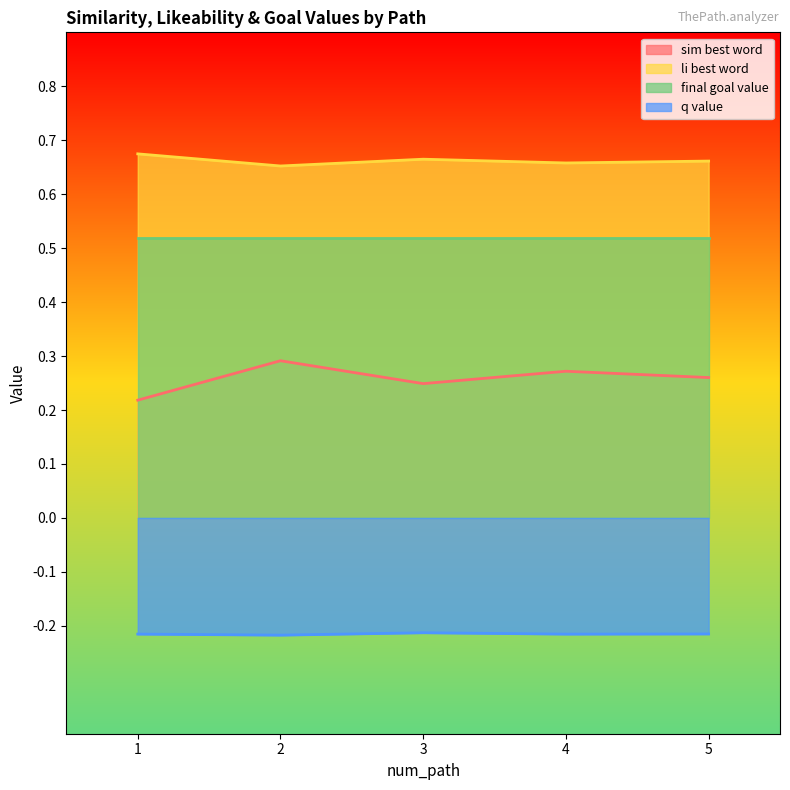

What is the approximate value of q_value at 4?

-0.2